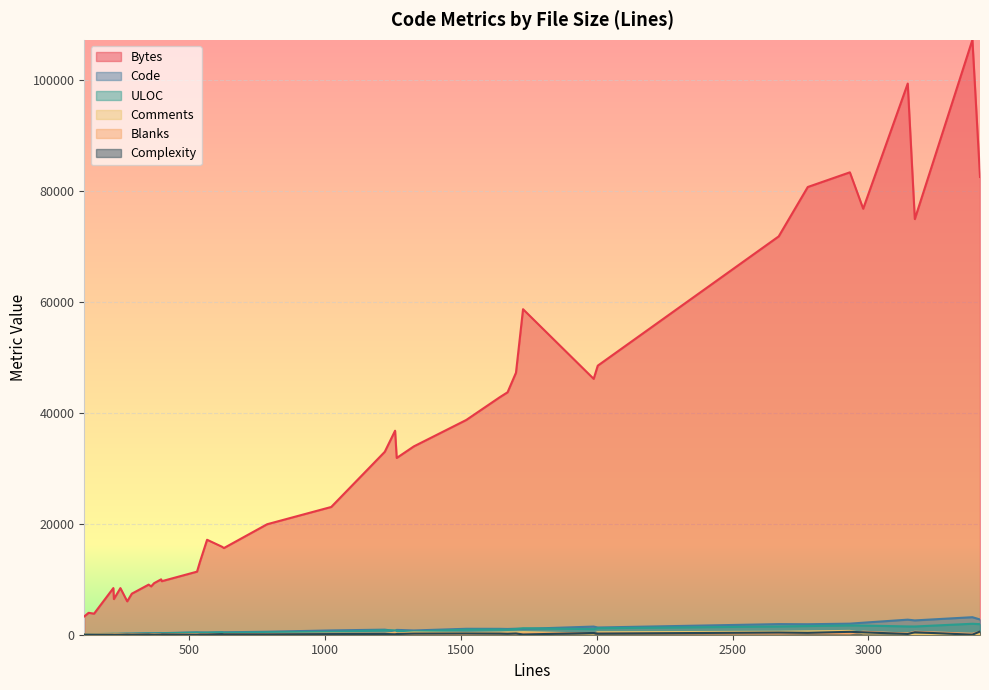

How many lines are shown in the chart?

6